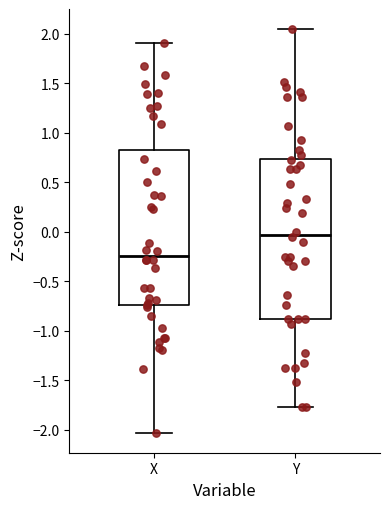

Which box's median line is the highest?

Y